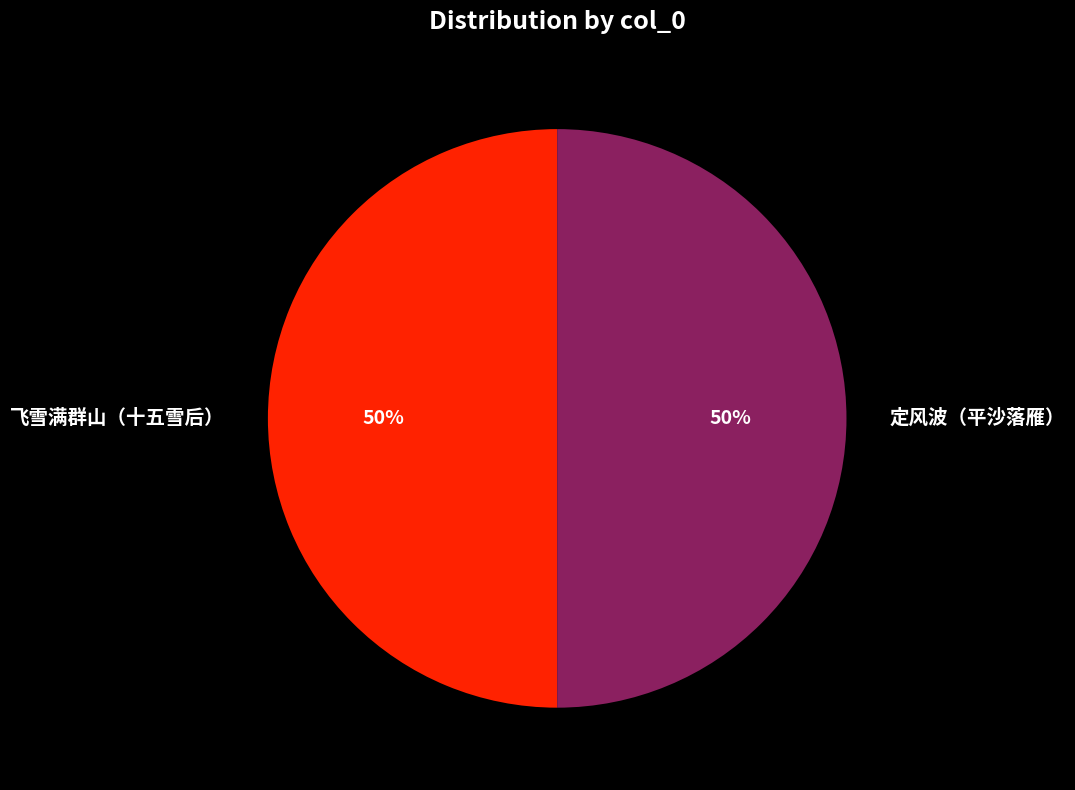

Do 定风波（平沙落雁） and 飞雪满群山（十五雪后） together represent more than half of the pie?

Yes